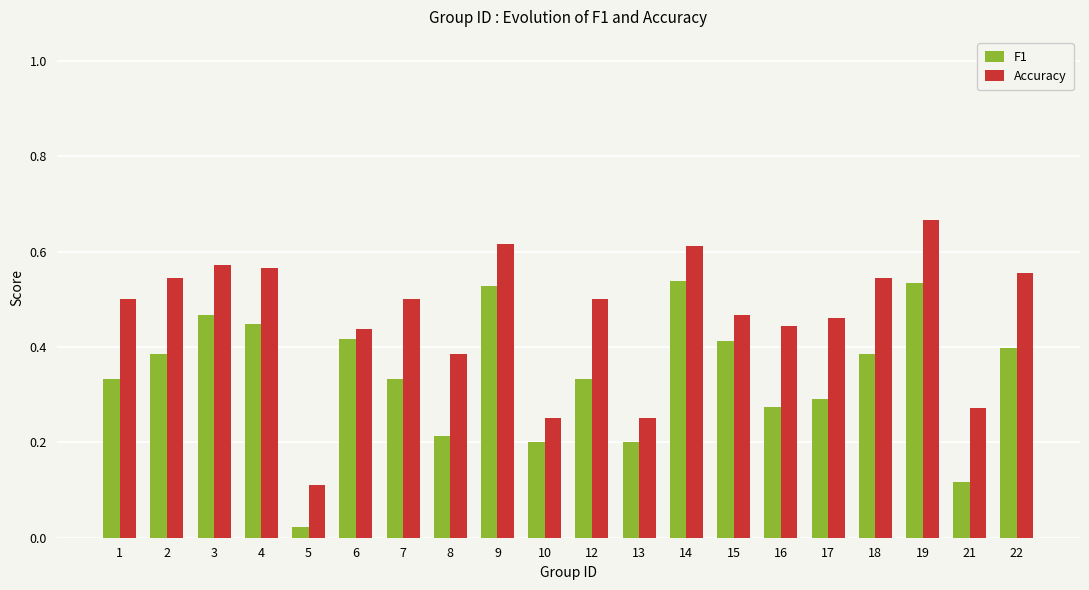

Which label corresponds to the smallest value in the chart?

5